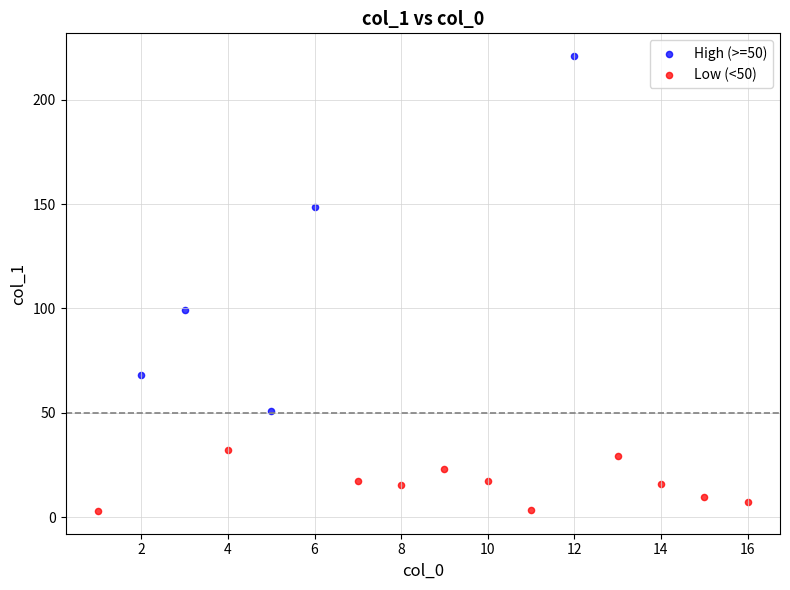

Which series contains the highest Y value?

High (>=50)